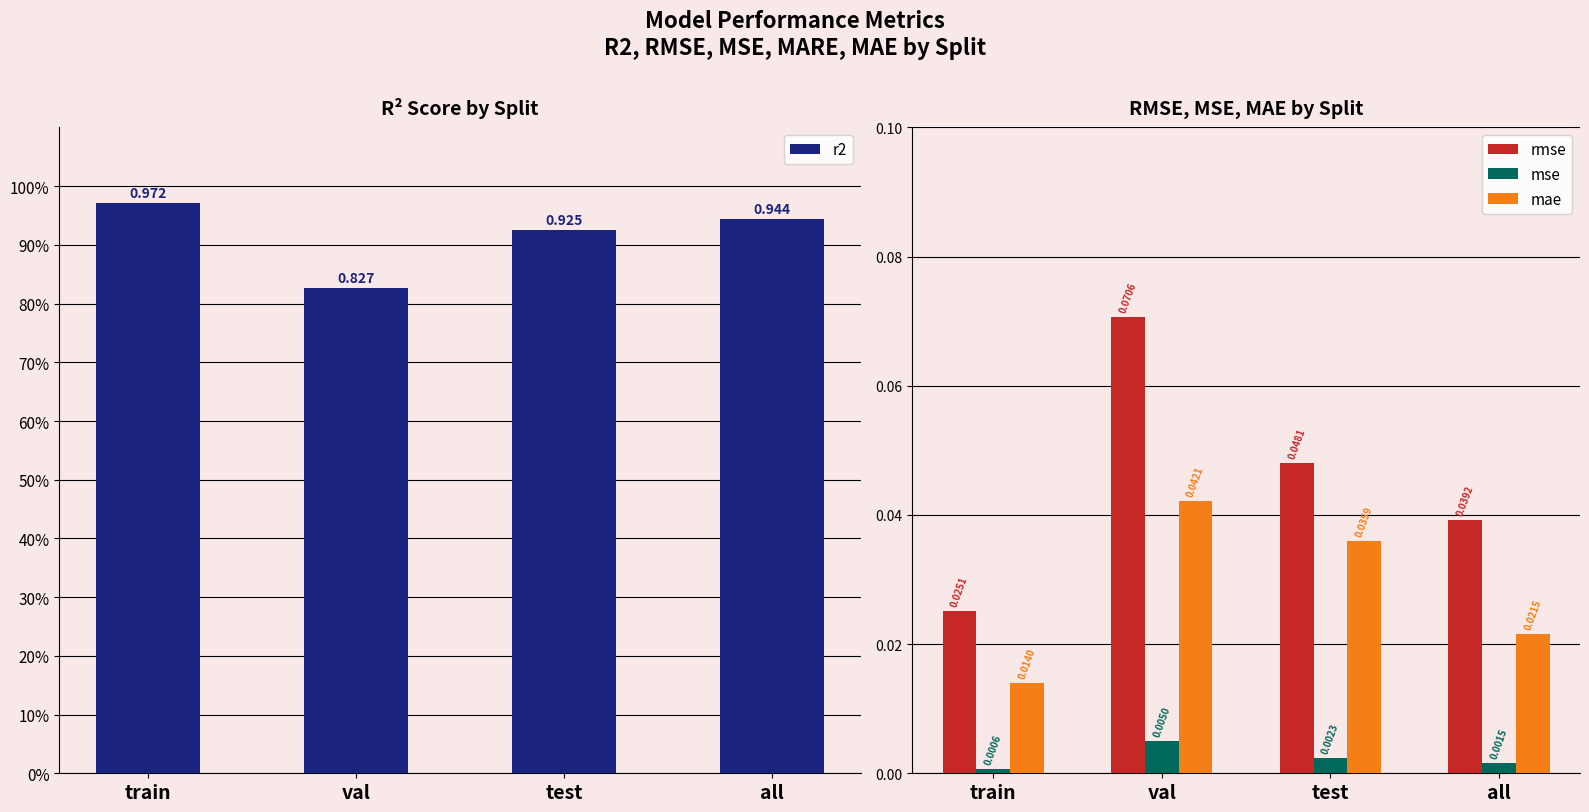

Reading right to left, list all the values displayed in this chart.

r2: all=0.9	test=0.9	val=0.8	train=1.0
rmse: all=0.0	test=0.0	val=0.1	train=0.0
mse: all=0.0	test=0.0	val=0.0	train=0.0
mae: all=0.0	test=0.0	val=0.0	train=0.0